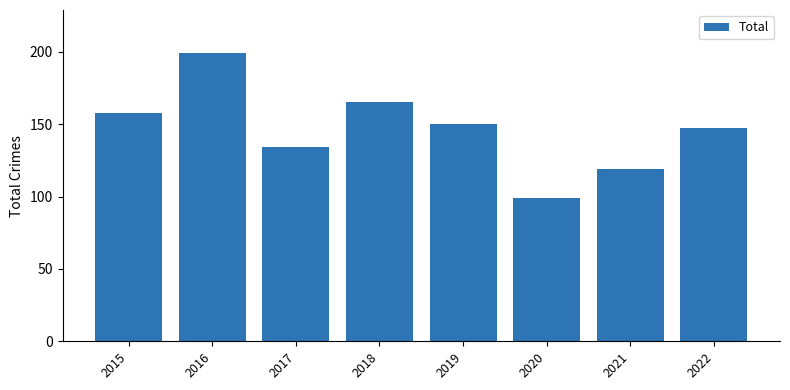

Reading left to right, extract all data points from this chart.

2015=158	2016=199	2017=134	2018=165	2019=150	2020=99	2021=119	2022=147